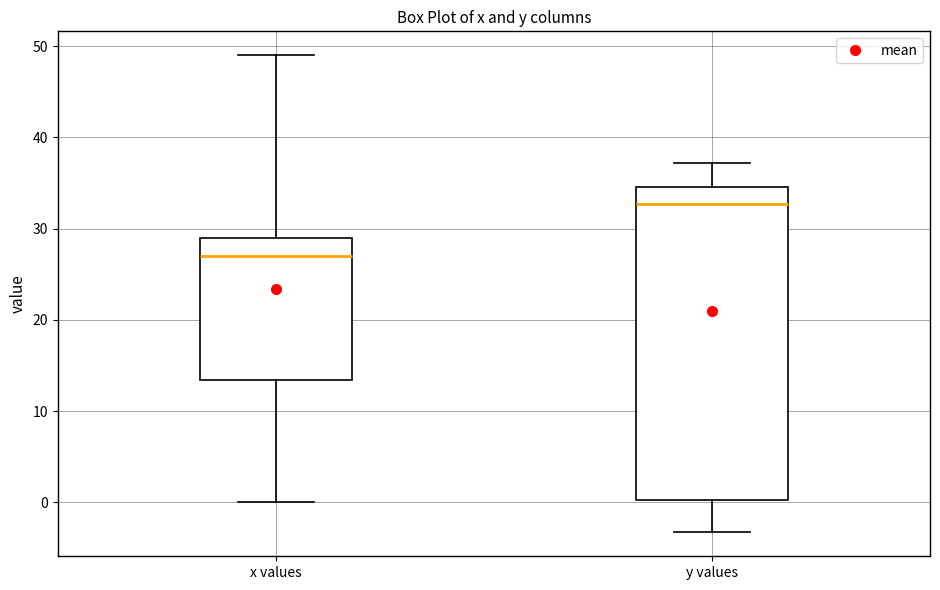

Comparing the boxes themselves (not the whiskers), which one is the tallest?

y values